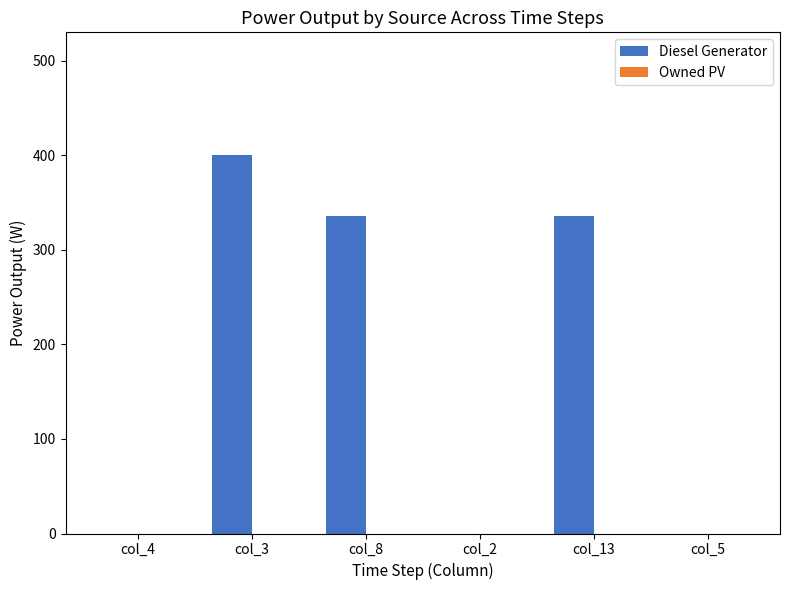

What is the change in value from col_4 to col_13?

+336